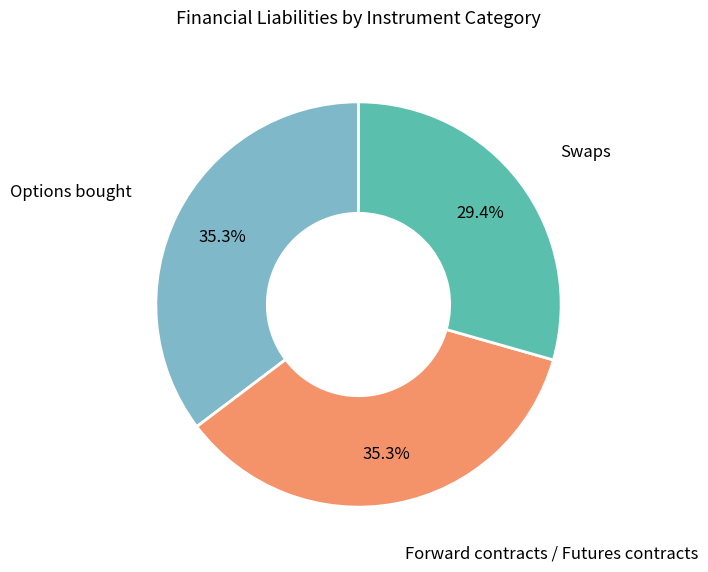

Is there a majority slice in this chart?

No